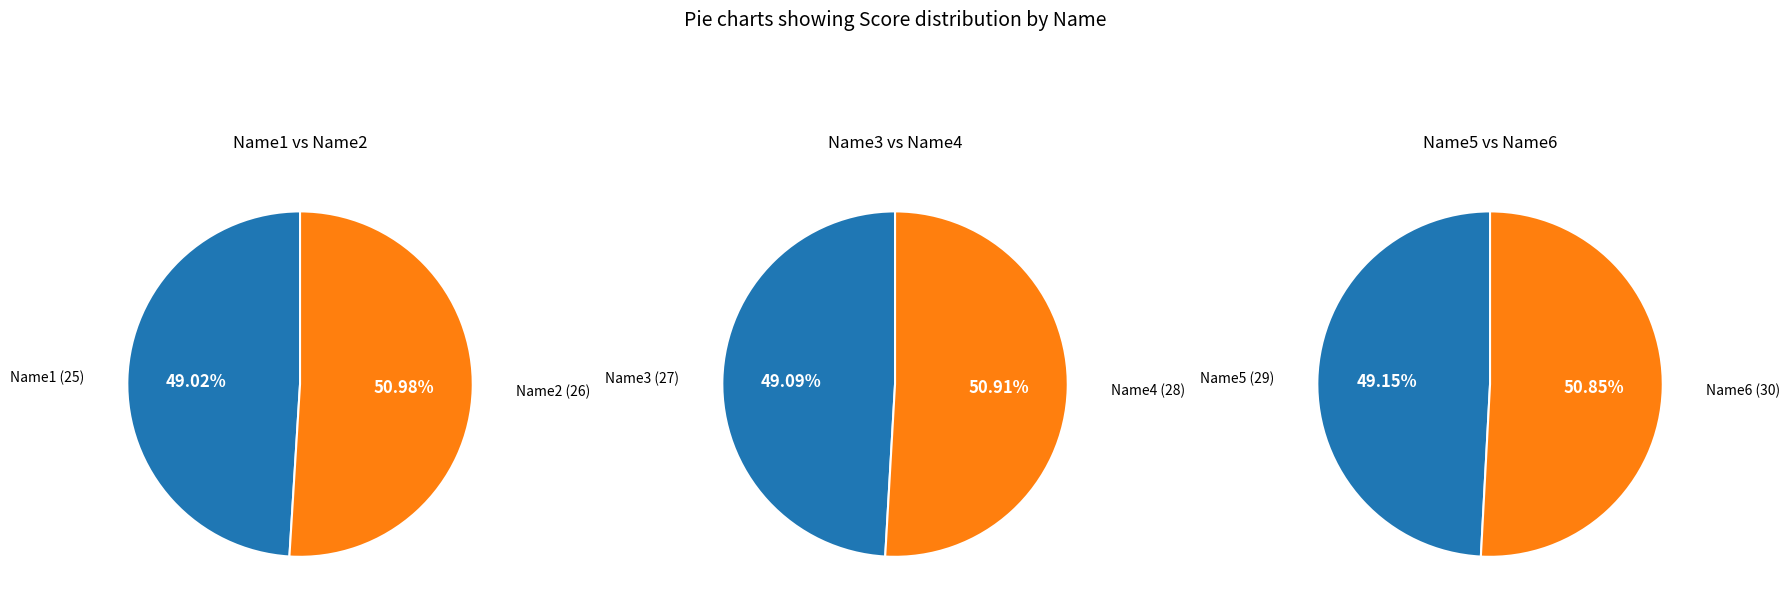

Which category has the smallest portion of the pie?

Name1